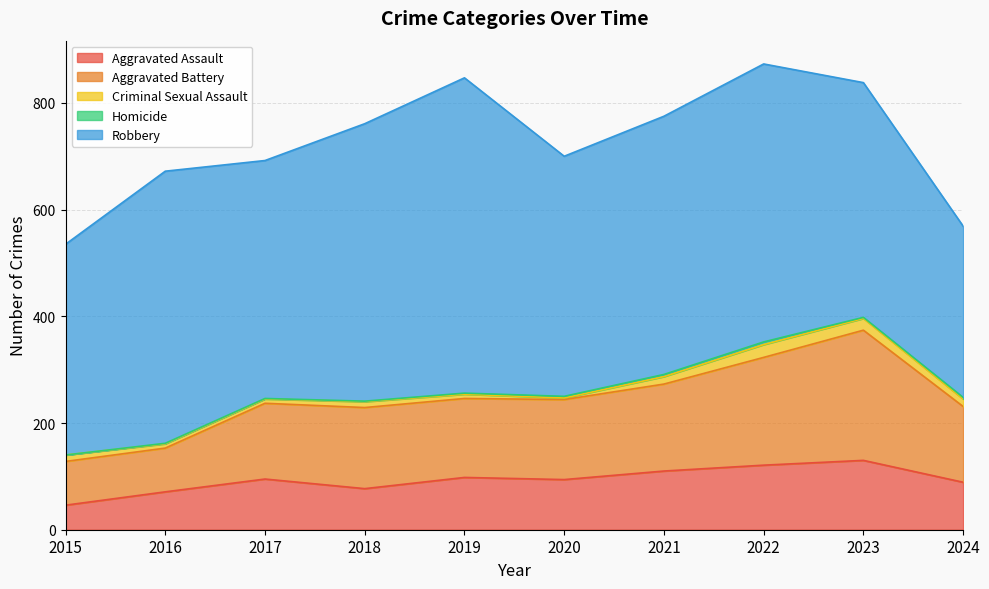

Is the value of Aggravated Assault at 2019 greater than the value of Criminal Sexual Assault at 2017?

Yes